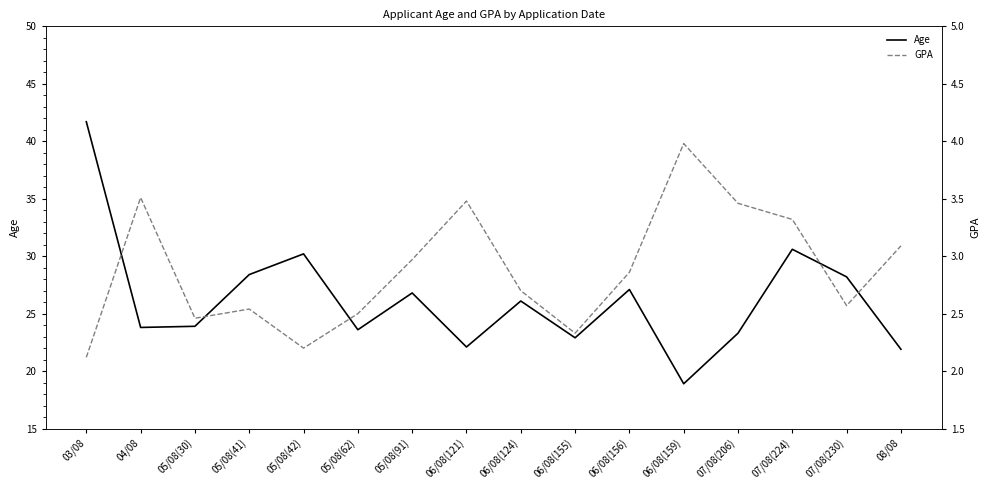

At which label is Age closest to 30?

05/08(42)